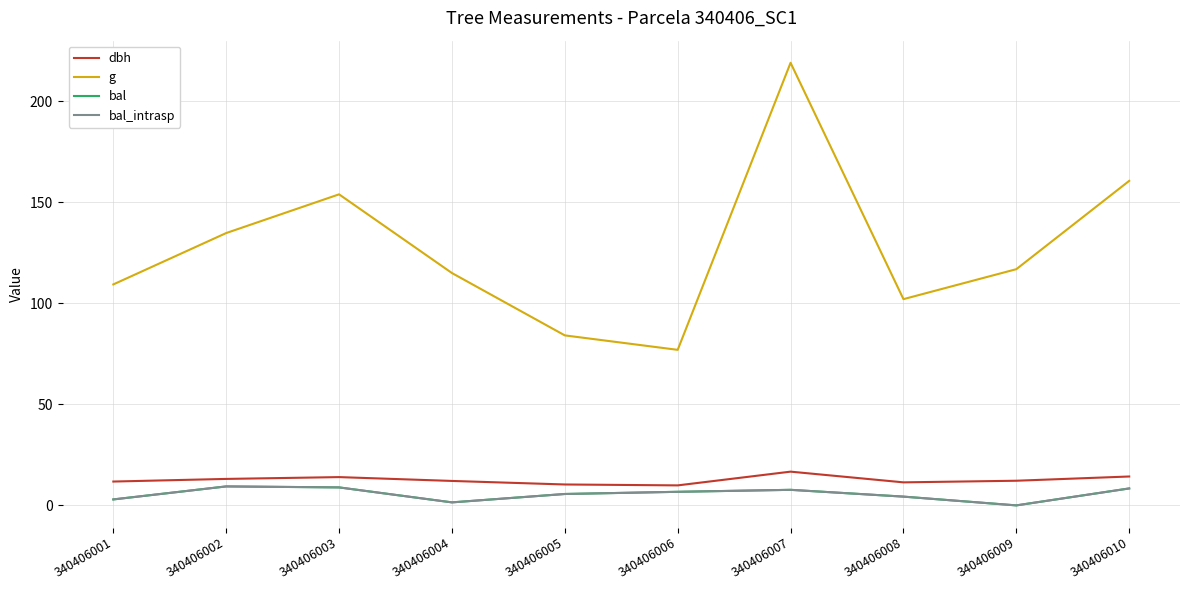

In bal, how many points are higher than both neighbors (excluding endpoints)?

2